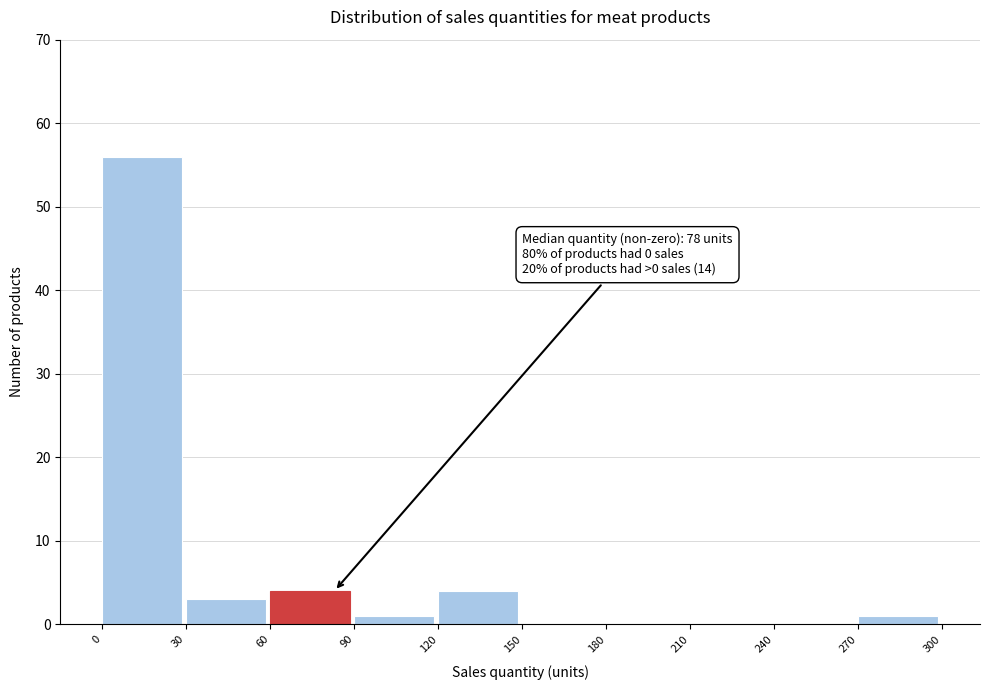

Which range on the x-axis has the tallest bar?

0 to 30